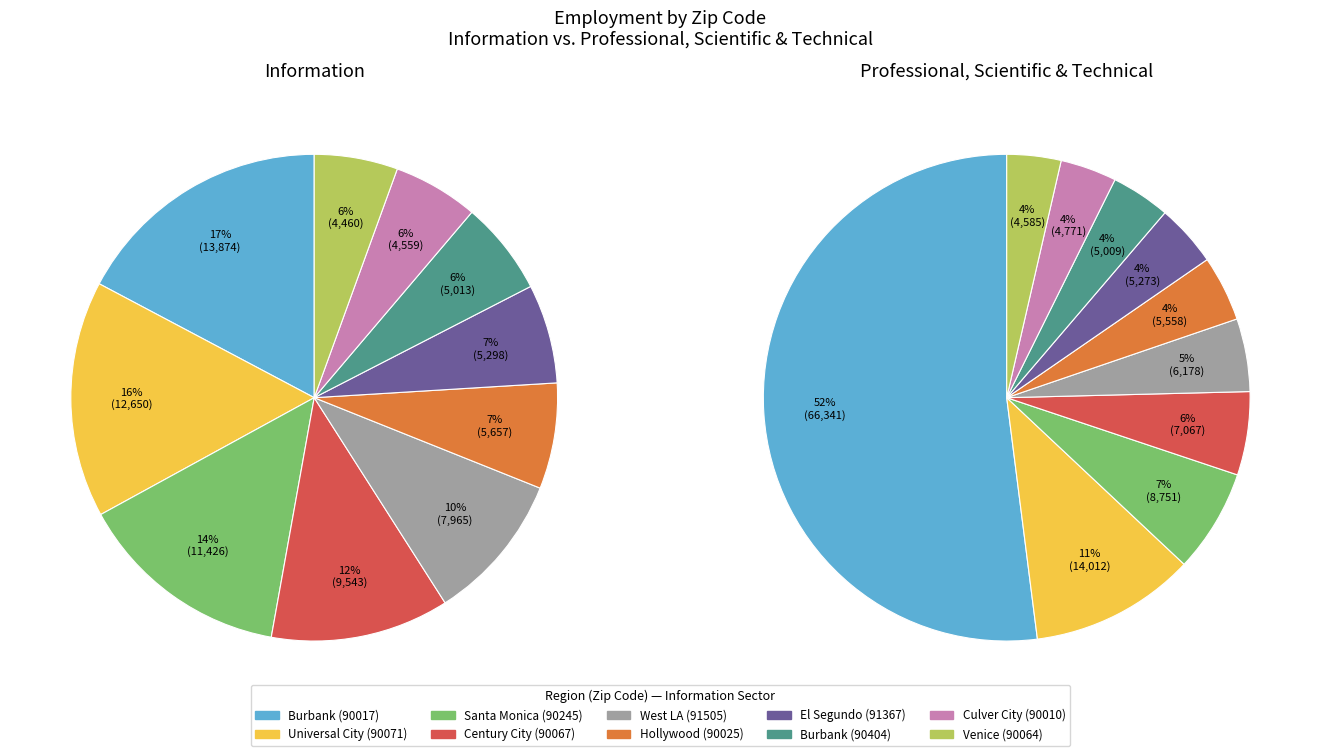

What percentage is NOT represented by 0?

82.8%